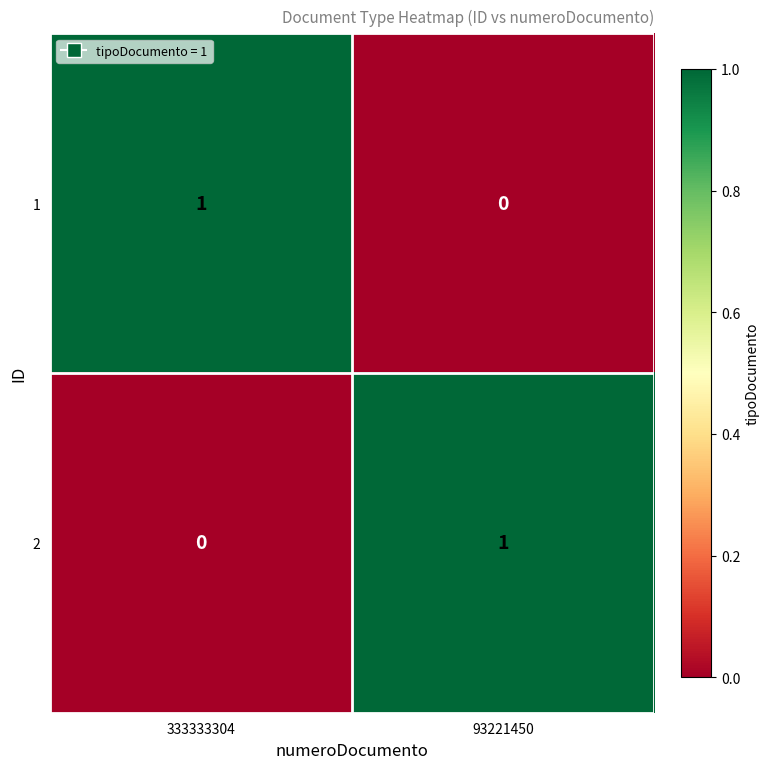

Reading right to left, what are all the values shown in this chart?

1: 93221450=0	333333304=1
2: 93221450=1	333333304=0